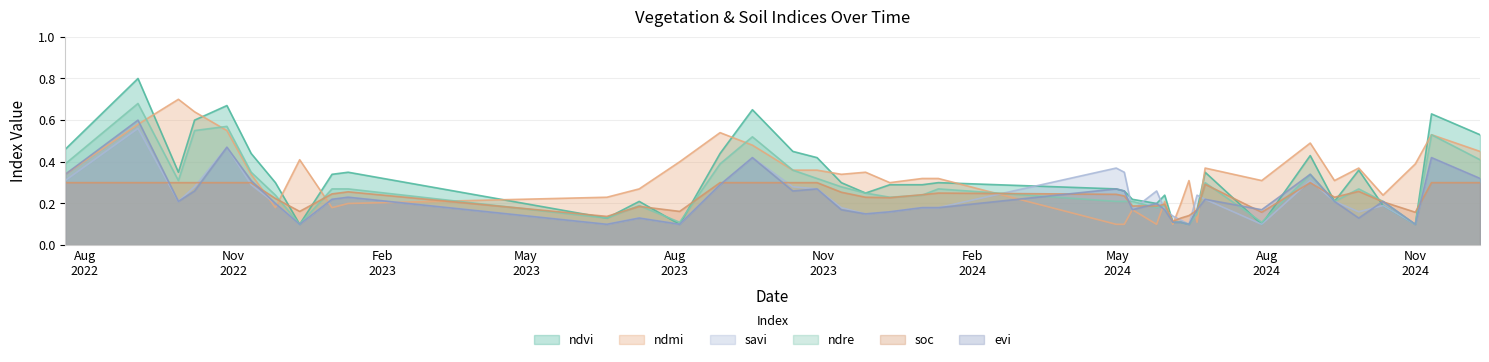

Does the chart display data point markers on the line(s)?

No